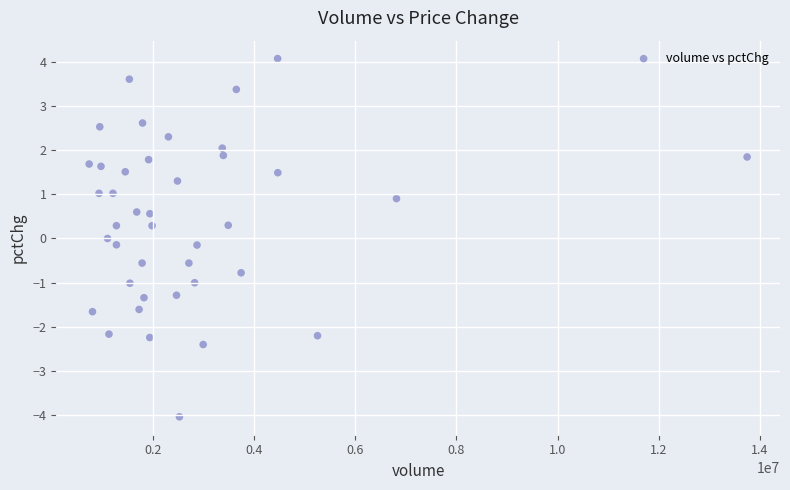

What is the range of X values (max minus min)?

12999527.0